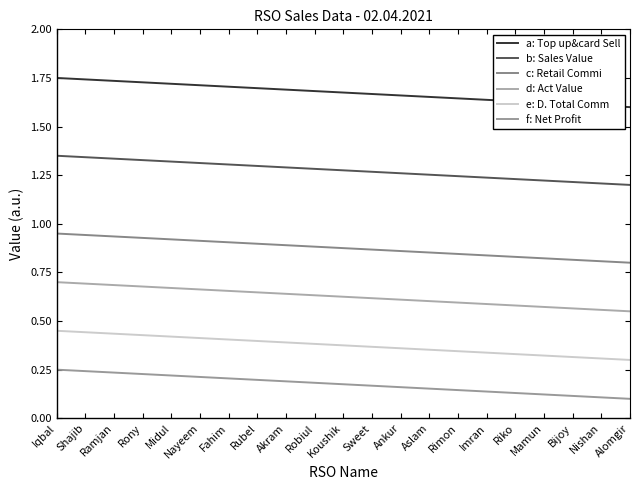

True or false: a: Top up&card Sell and c: Retail Commi cross at least once.

False